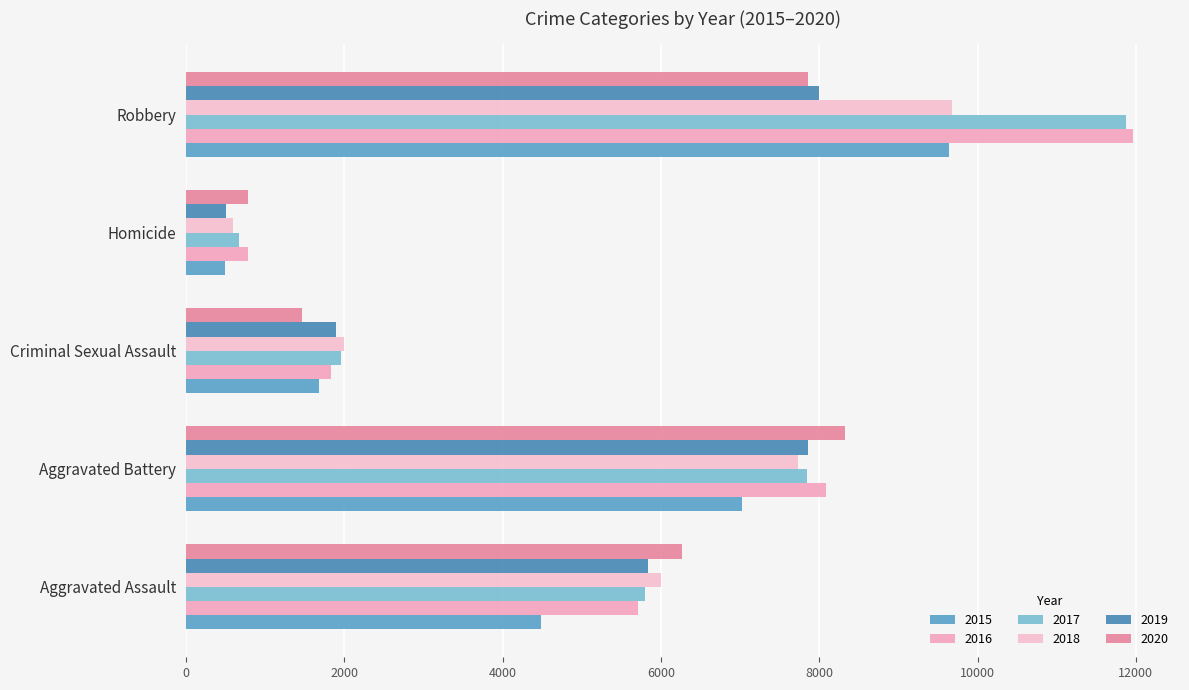

How many series are shown in this chart?

6